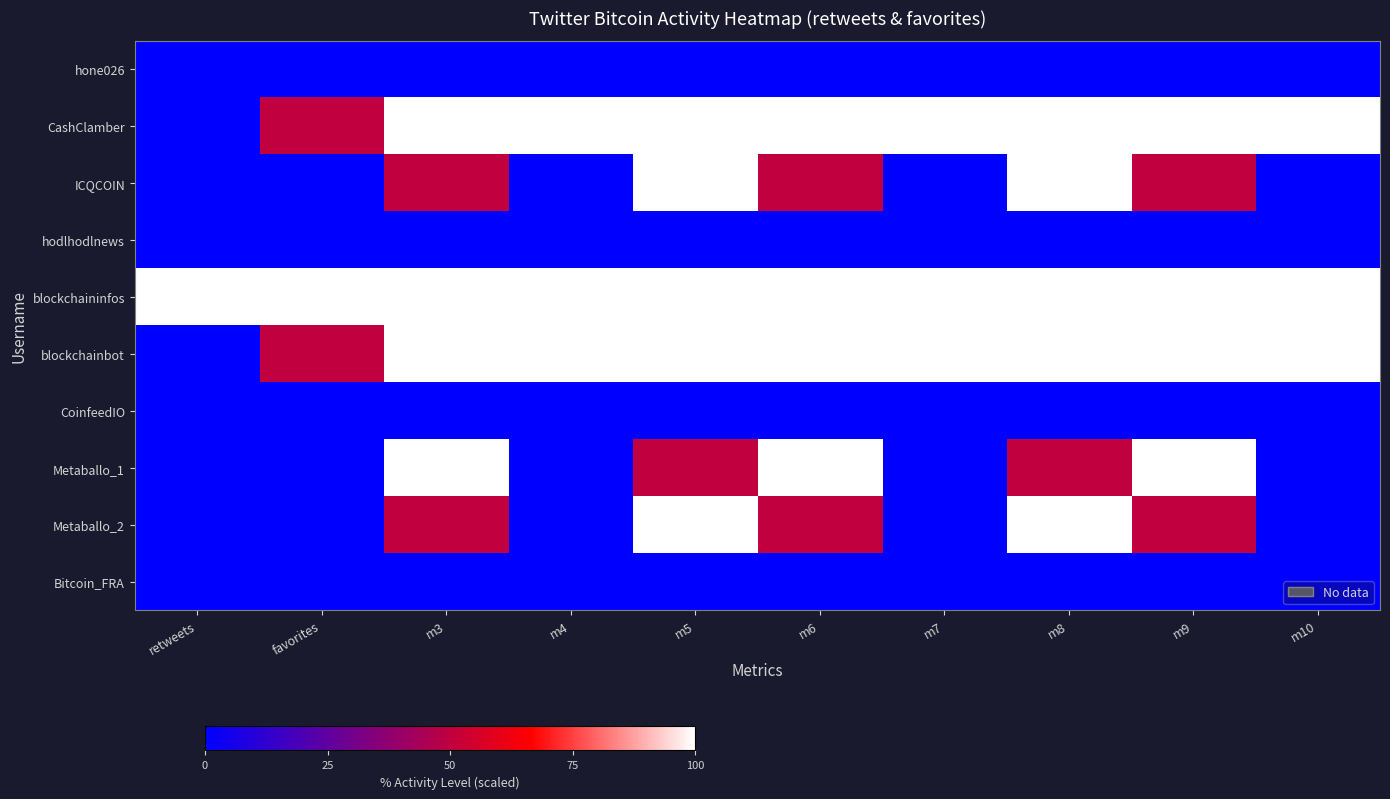

Reading left to right, list all the values displayed in this chart.

hone026: retweets=0	favorites=0	m3=0	m4=0	m5=0	m6=0	m7=0	m8=0	m9=0	m10=0
CashClamber: retweets=0	favorites=50	m3=100	m4=100	m5=100	m6=100	m7=100	m8=100	m9=100	m10=100
ICQCOIN: retweets=0	favorites=0	m3=50	m4=0	m5=100	m6=50	m7=0	m8=100	m9=50	m10=0
hodlhodlnews: retweets=0	favorites=0	m3=0	m4=0	m5=0	m6=0	m7=0	m8=0	m9=0	m10=0
blockchaininfos: retweets=100	favorites=100	m3=100	m4=100	m5=100	m6=100	m7=100	m8=100	m9=100	m10=100
blockchainbot: retweets=0	favorites=50	m3=100	m4=100	m5=100	m6=100	m7=100	m8=100	m9=100	m10=100
CoinfeedIO: retweets=0	favorites=0	m3=0	m4=0	m5=0	m6=0	m7=0	m8=0	m9=0	m10=0
Metaballo_1: retweets=0	favorites=0	m3=100	m4=0	m5=50	m6=100	m7=0	m8=50	m9=100	m10=0
Metaballo_2: retweets=0	favorites=0	m3=50	m4=0	m5=100	m6=50	m7=0	m8=100	m9=50	m10=0
Bitcoin_FRA: retweets=0	favorites=0	m3=0	m4=0	m5=0	m6=0	m7=0	m8=0	m9=0	m10=0